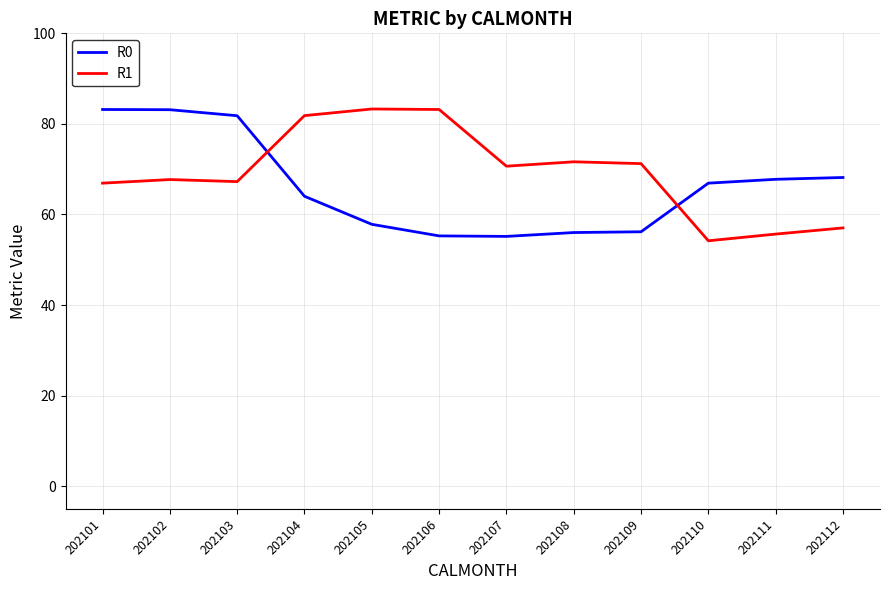

Is this an area chart (filled region under the line)?

No